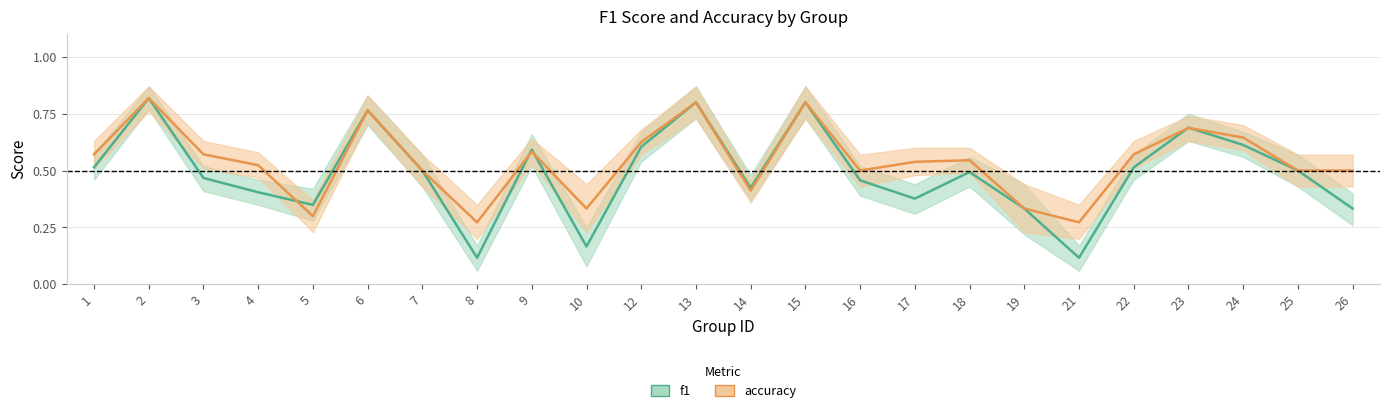

What is the difference between the second highest and minimum values in the f1 series?

0.7